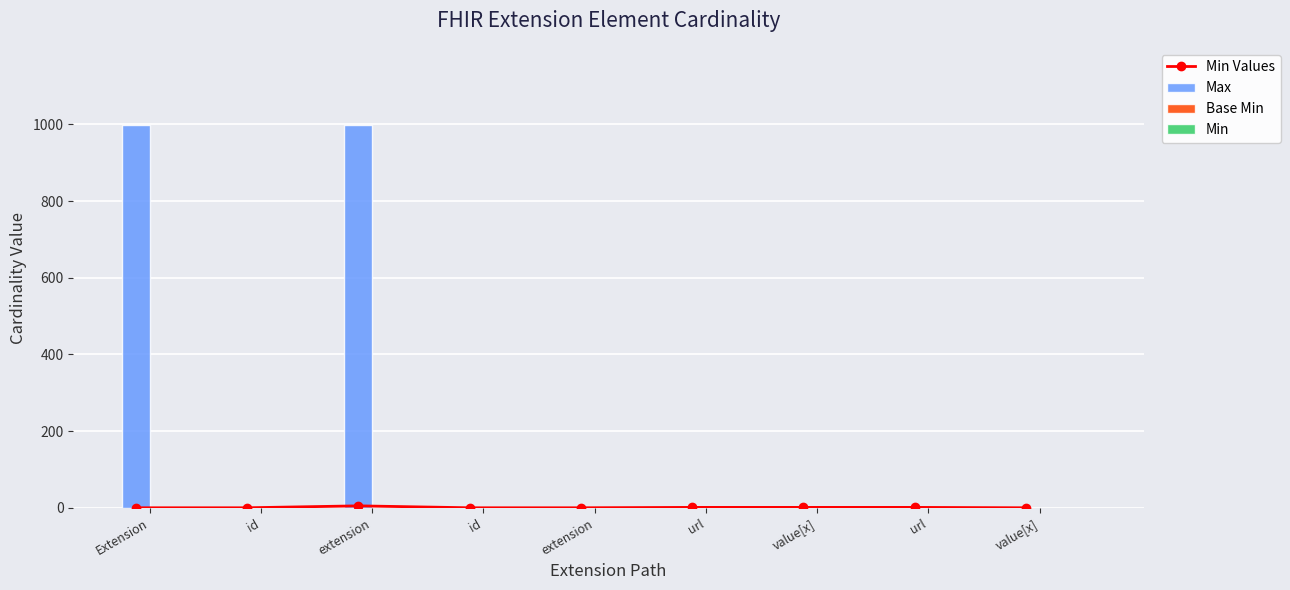

What are all the series names shown in the legend?

Min Values, Max, Base Min, Min